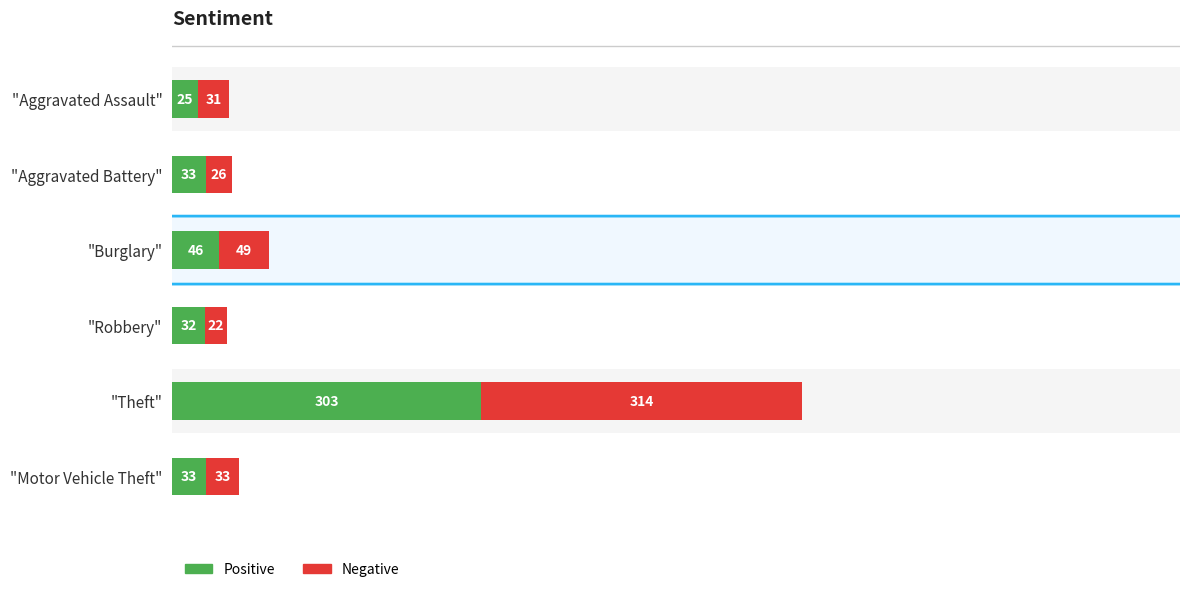

Is it true that Negative equals 31 at "Aggravated Assault"?

True